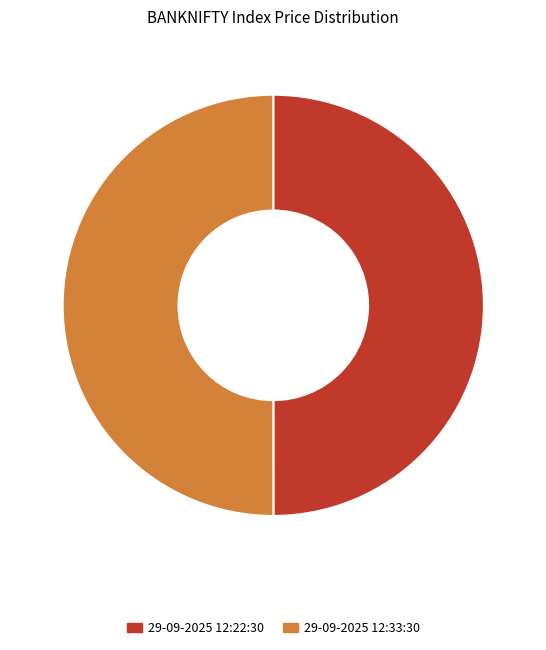

Do 29-09-2025 12:22:30 and 29-09-2025 12:33:30 together represent more than half of the pie?

Yes